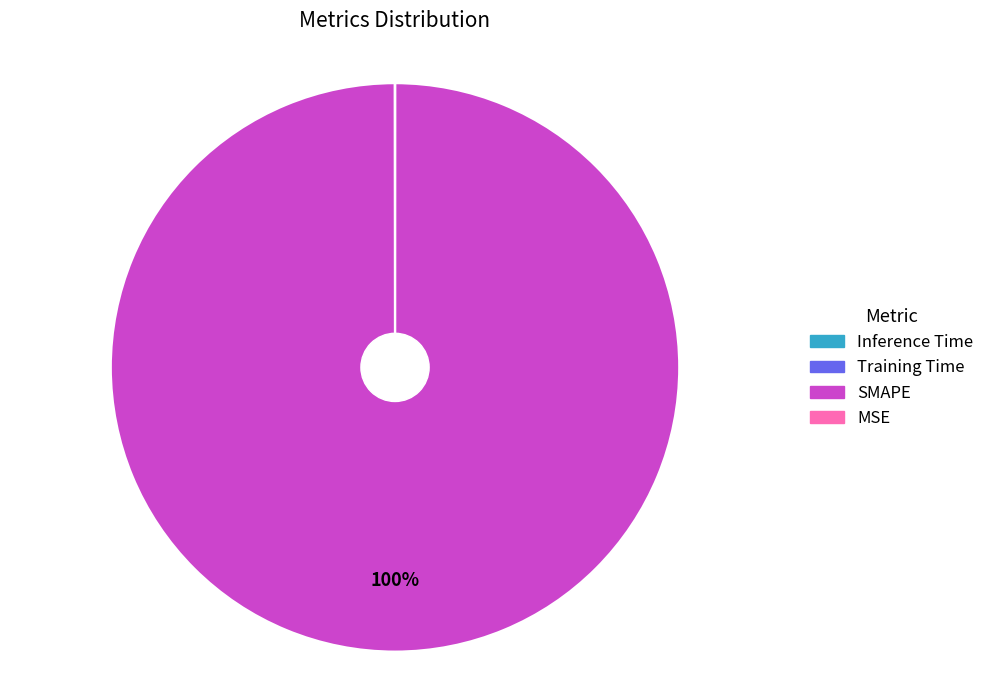

To the nearest percent, what is the average slice percentage?

25%